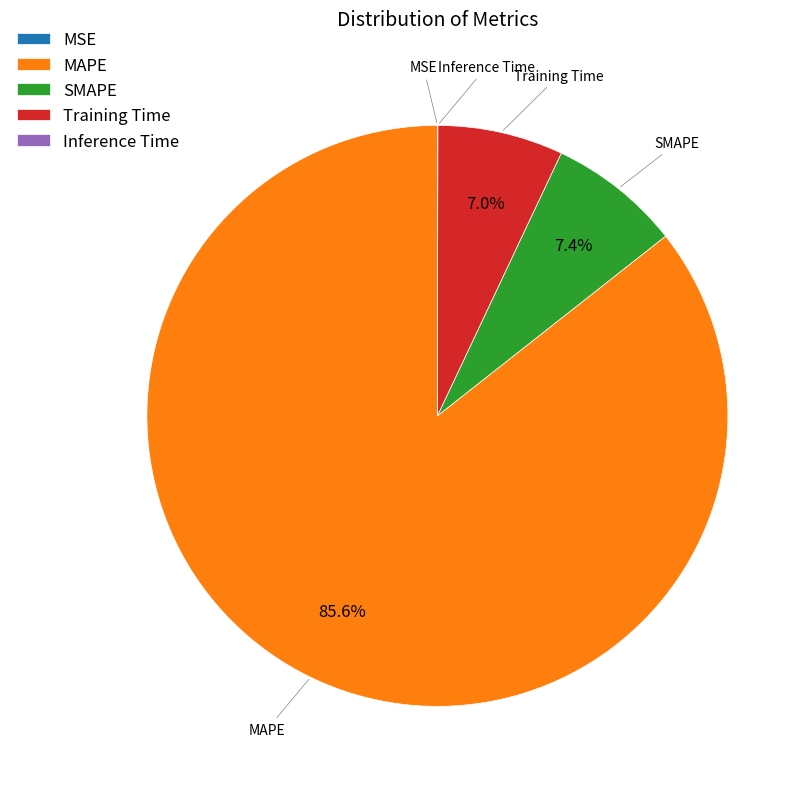

Which slice is the largest?

MAPE